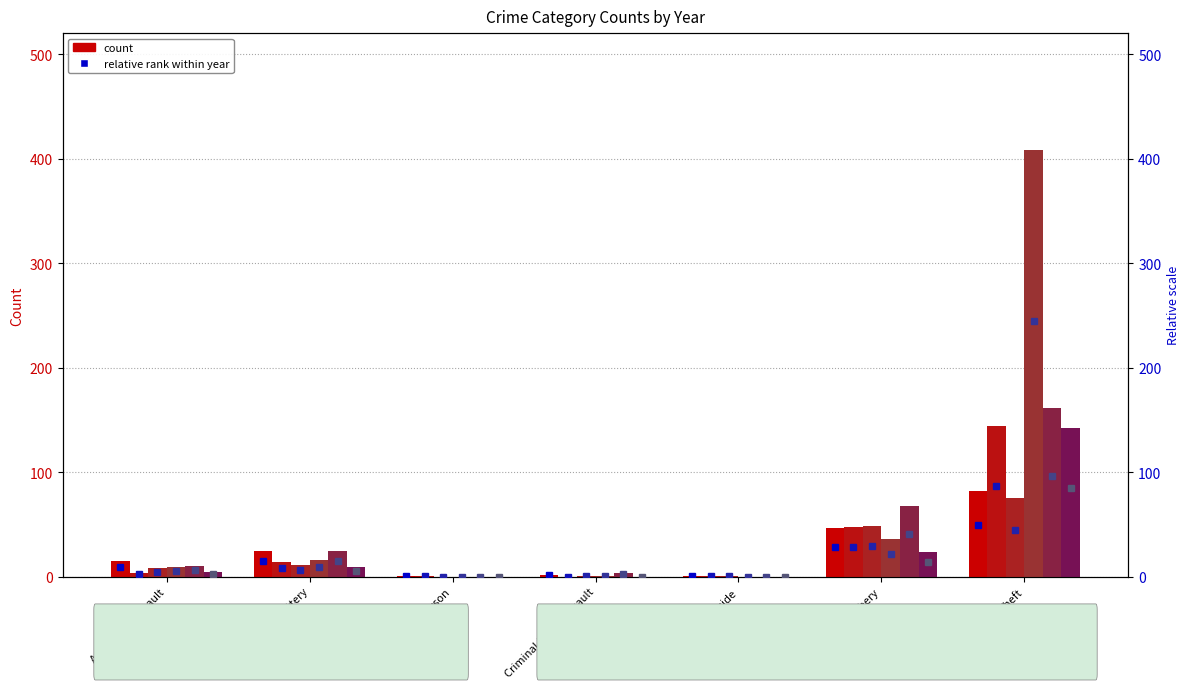

Is the value of 2021 at Criminal Sexual Assault greater than the value of 2017 at Theft?

No